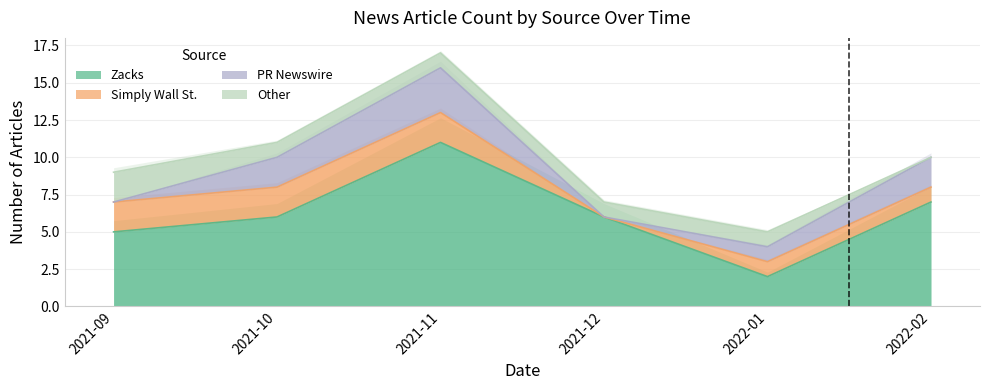

Reading left to right, what are all the values shown in this chart?

Zacks: 0=5	1=6	2=11	3=6	4=2	5=7
Simply Wall St.: 0=2	1=2	2=2	3=0	4=1	5=1
PR Newswire: 0=0	1=2	2=3	3=0	4=1	5=2
Other: 0=2	1=1	2=1	3=1	4=1	5=0